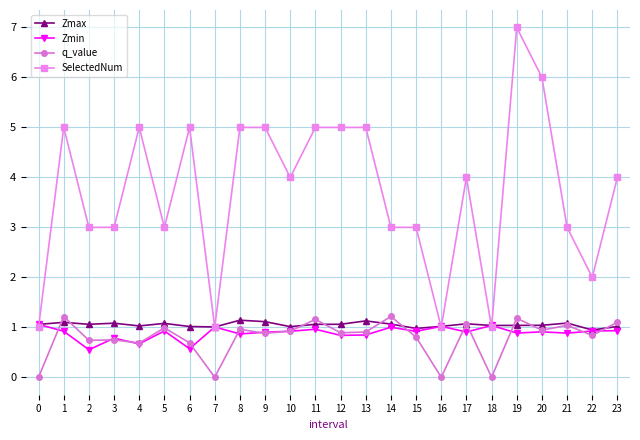

What value does the SelectedNum series have at 22?

2.0